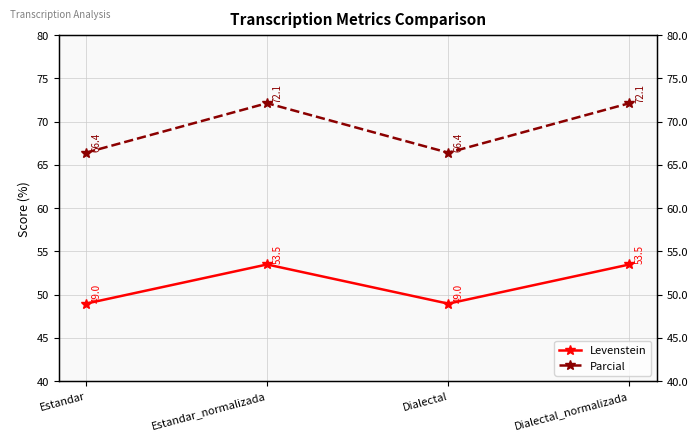

What is the greatest value displayed?

72.1